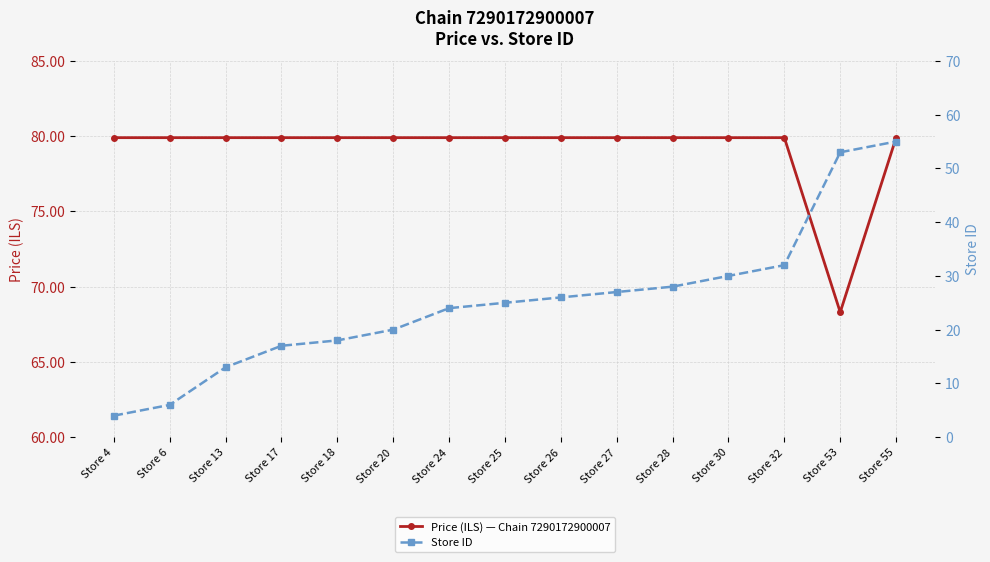

Count the number of data series in this chart.

2